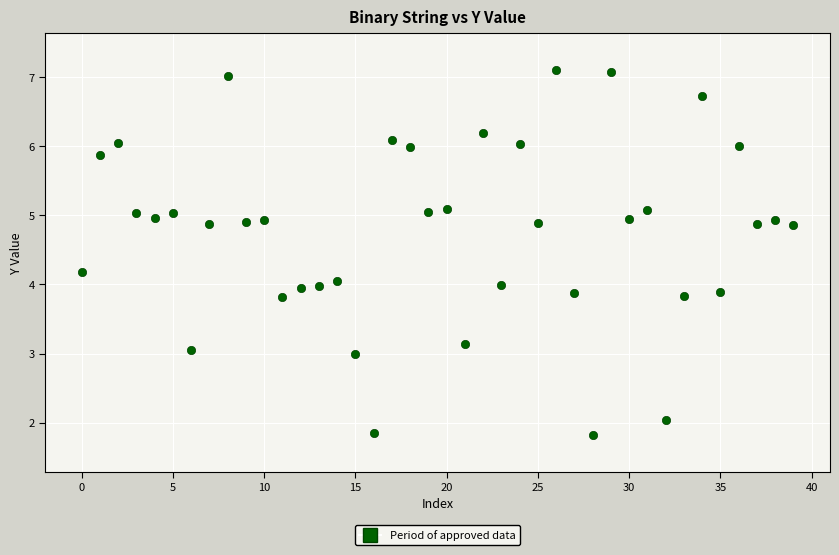

What is the range of Y values (max minus min)?

5.3